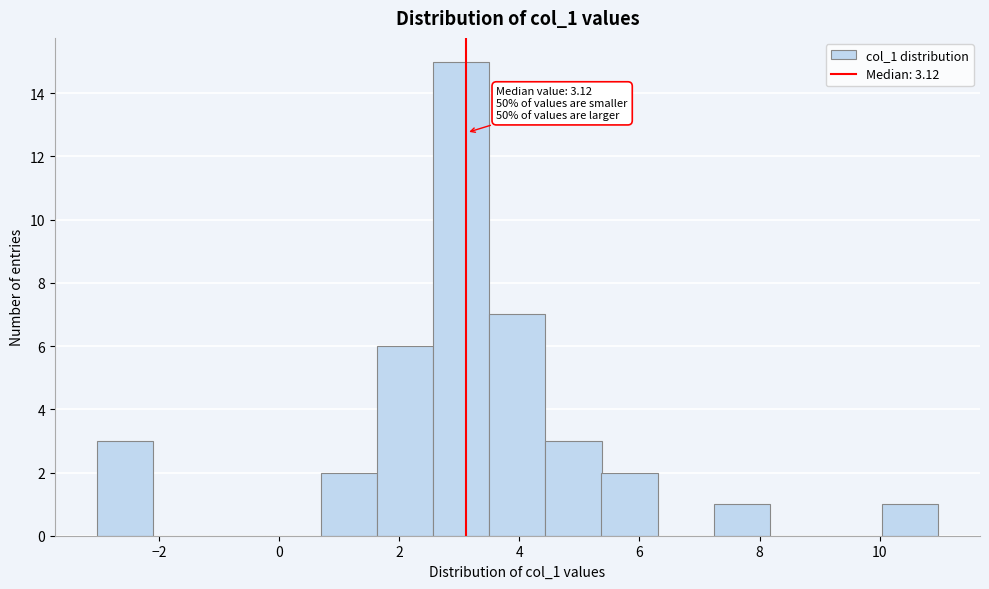

Over which range of the x-axis is the bar tallest?

2.6 to 3.4